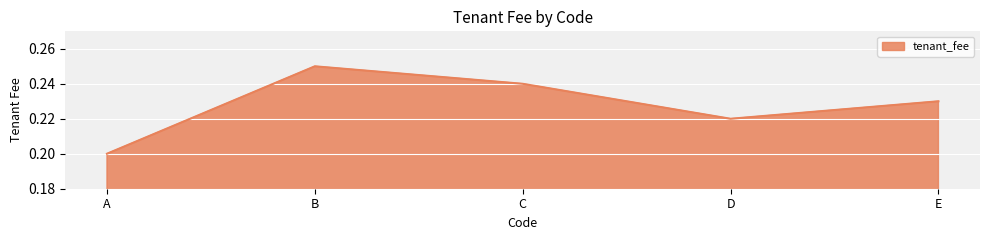

Where is the data nearest to the value 0?

A